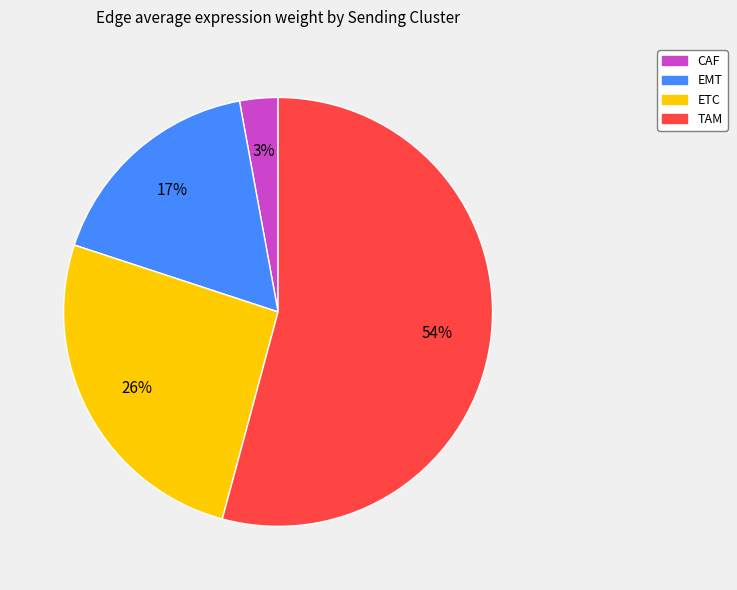

True or false: ETC accounts for 26% of the total.

True